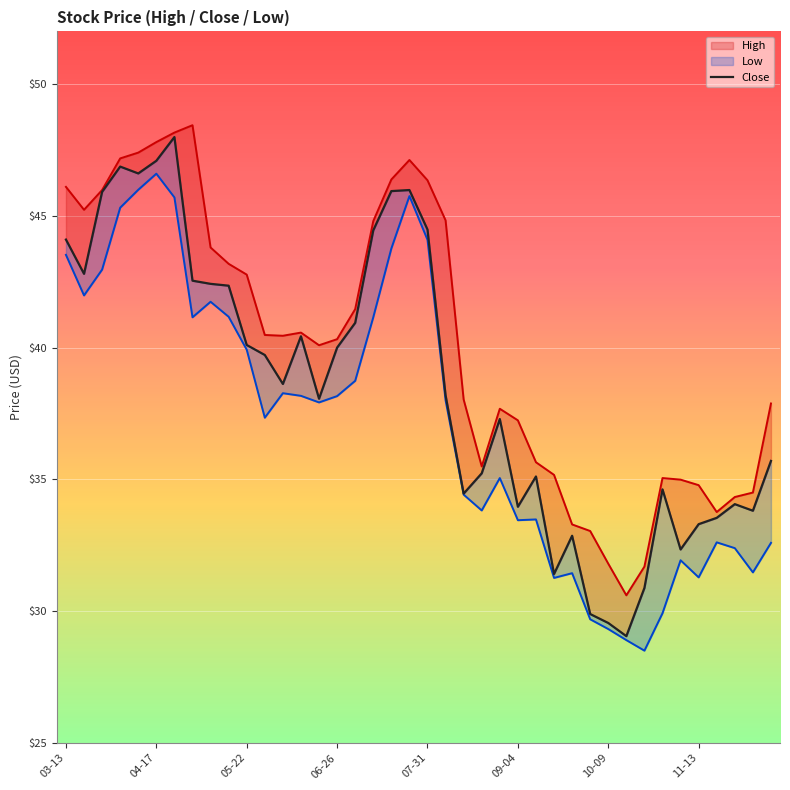

What are all the series names shown in the legend?

High, Close, Low